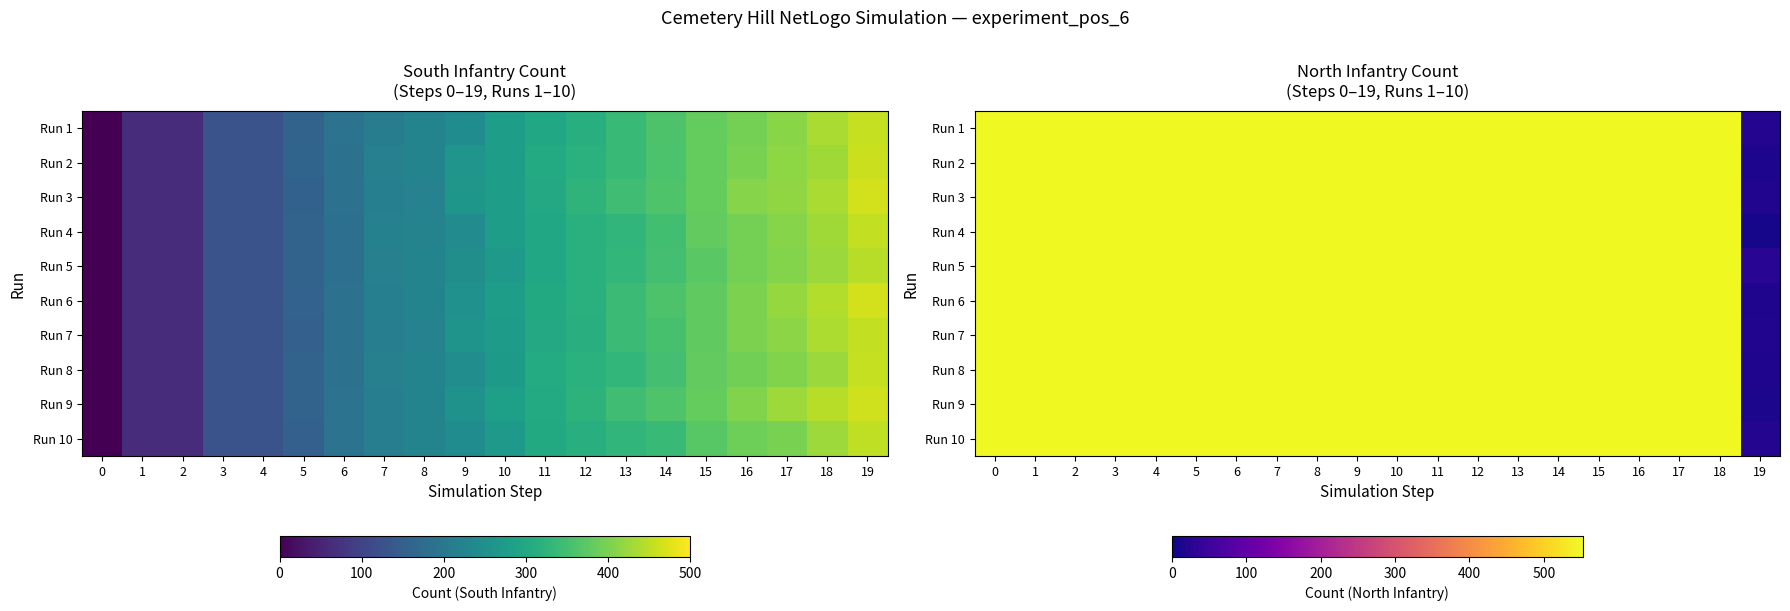

Is it true that Run 2 equals 552 at 4?

True